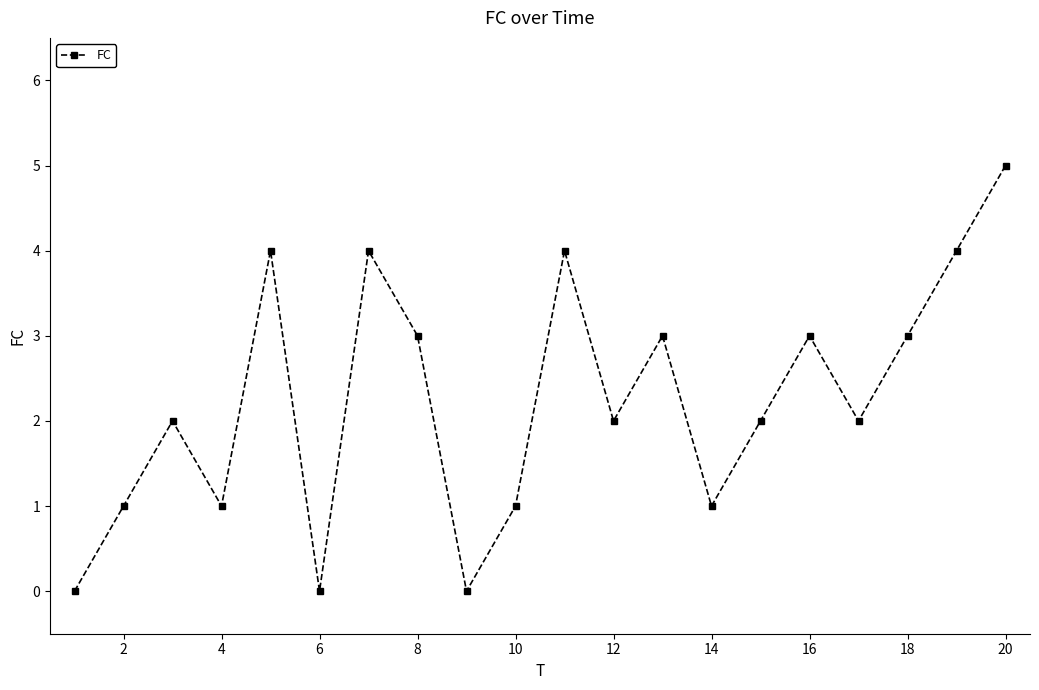

True or false: the data has more than 2 interior local peaks.

True